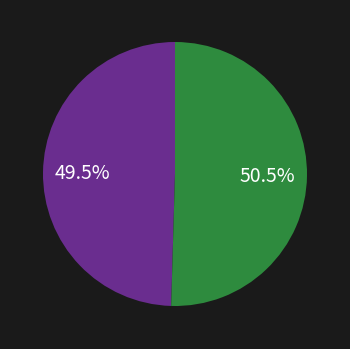

How many slices are in this pie chart?

2